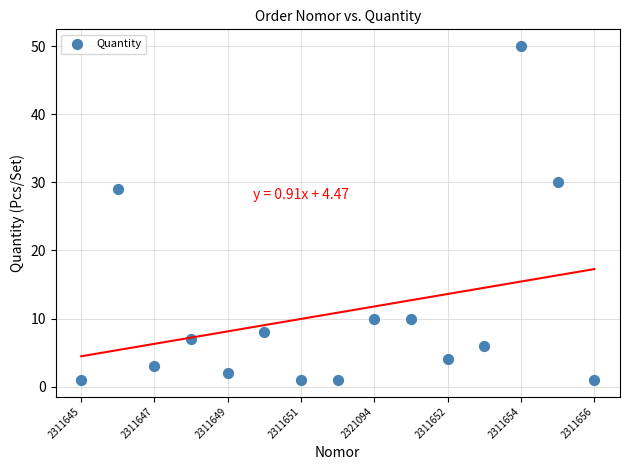

What Y value in the scatter plot is closest to 25?

29